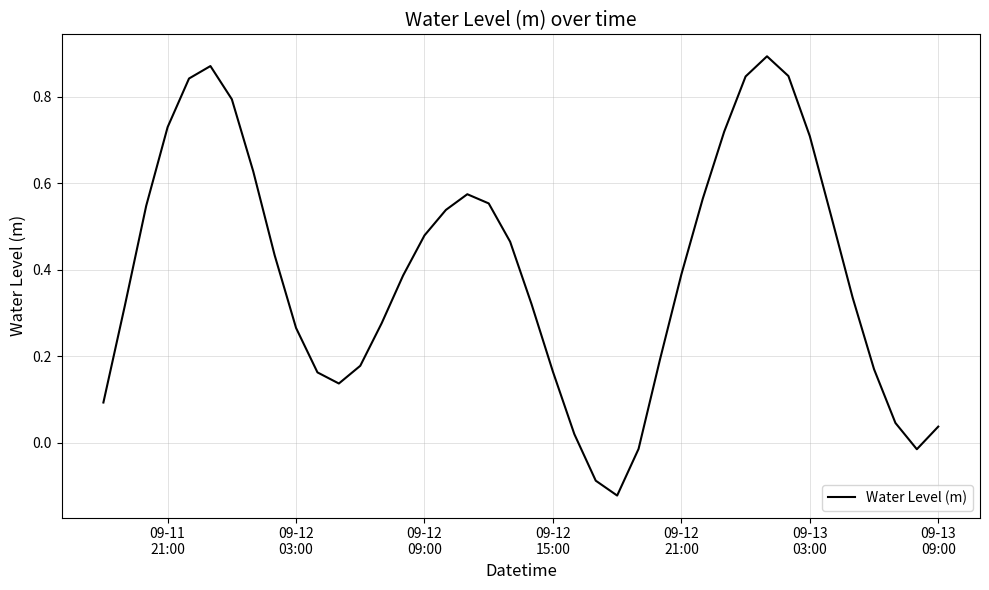

How many series are shown in this chart?

1